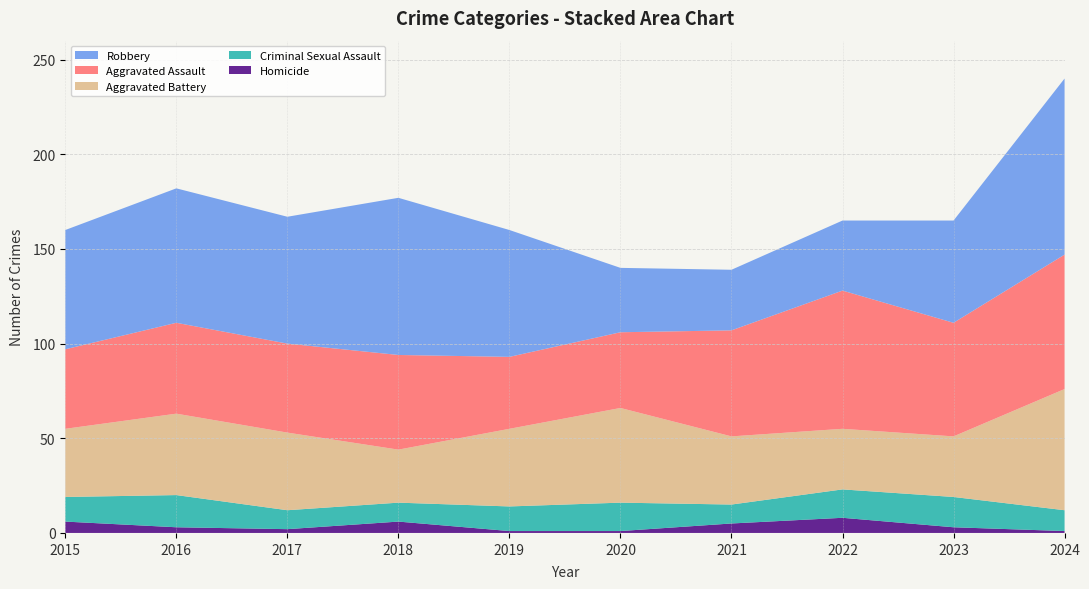

Reading left to right, list all the values displayed in this chart.

Homicide: 2015=6	2016=3	2017=2	2018=6	2019=1	2020=1	2021=5	2022=8	2023=3	2024=1
Criminal Sexual Assault: 2015=13	2016=17	2017=10	2018=10	2019=13	2020=15	2021=10	2022=15	2023=16	2024=11
Aggravated Battery: 2015=36	2016=43	2017=41	2018=28	2019=41	2020=50	2021=36	2022=32	2023=32	2024=64
Aggravated Assault: 2015=42	2016=48	2017=47	2018=50	2019=38	2020=40	2021=56	2022=73	2023=60	2024=71
Robbery: 2015=63	2016=71	2017=67	2018=83	2019=67	2020=34	2021=32	2022=37	2023=54	2024=93